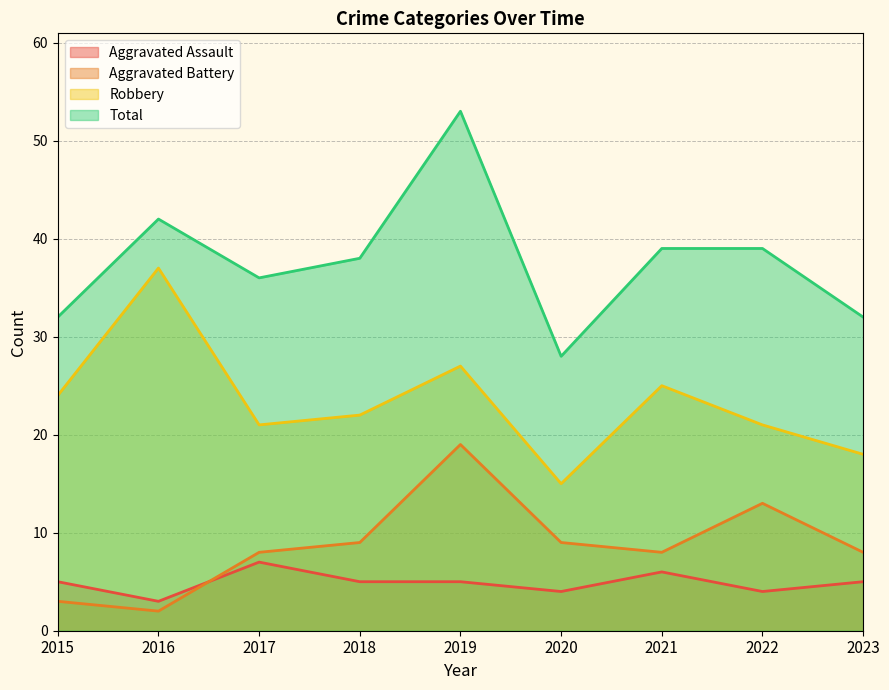

True or false: Total has more than 2 points higher than both neighbors.

False